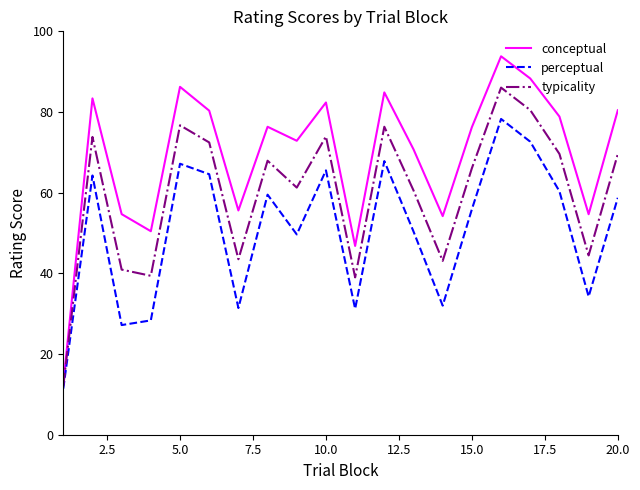

List the series in order of their overall mean, highest first.

conceptual, typicality, perceptual